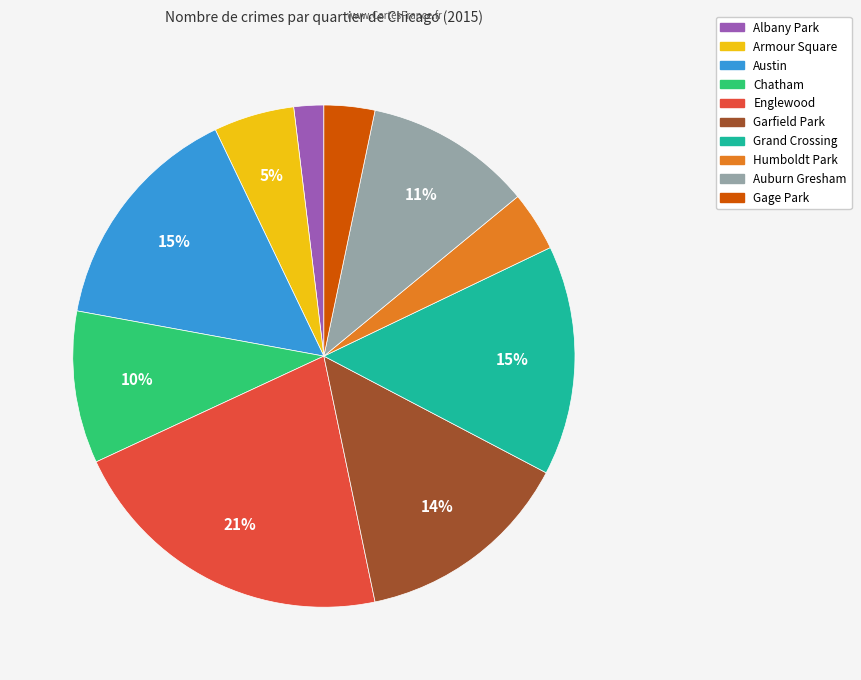

Is there a majority slice in this chart?

No